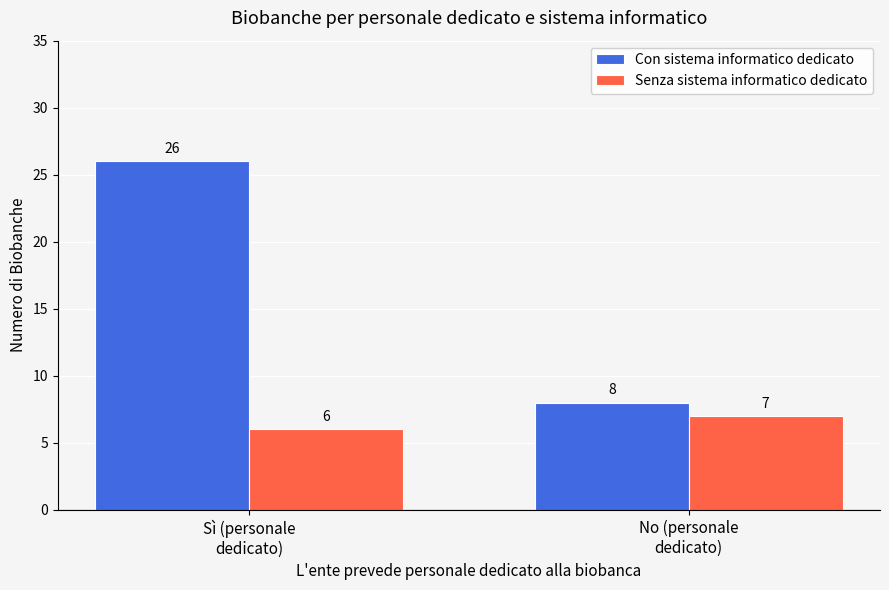

Reading left to right, list all the values displayed in this chart.

Con sistema informatico dedicato: Sì (personale
dedicato)=26	No (personale
dedicato)=8
Senza sistema informatico dedicato: Sì (personale
dedicato)=6	No (personale
dedicato)=7